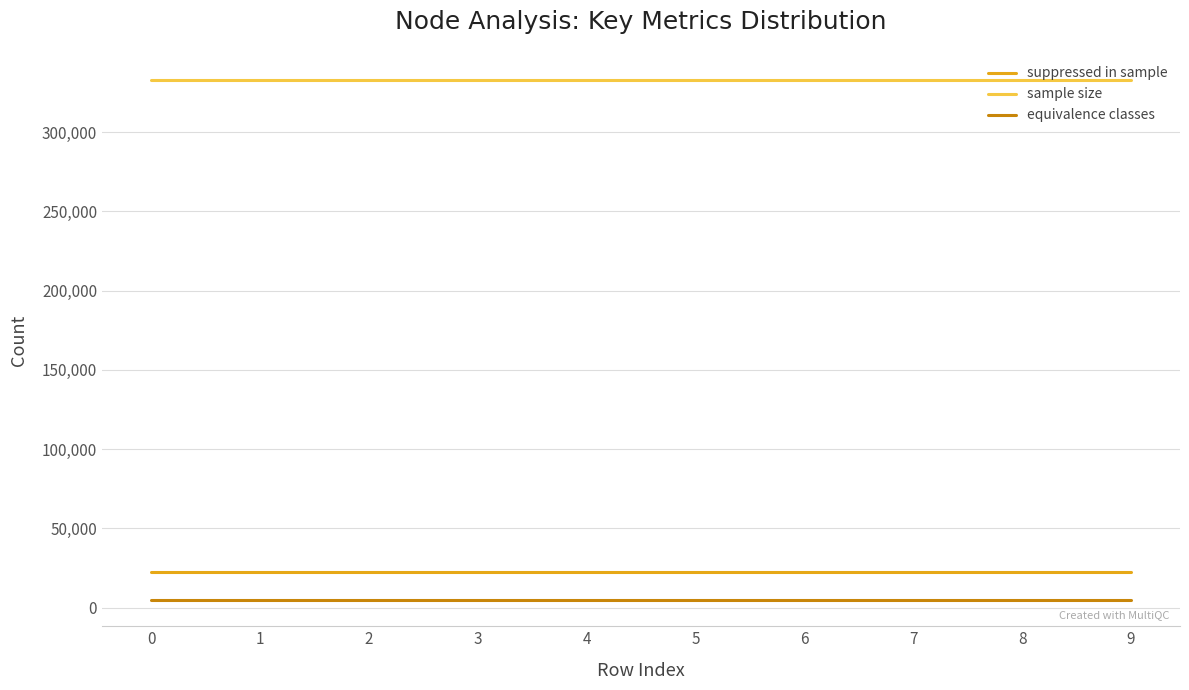

True or false: equivalence classes and suppressed in sample intersect in this chart.

False